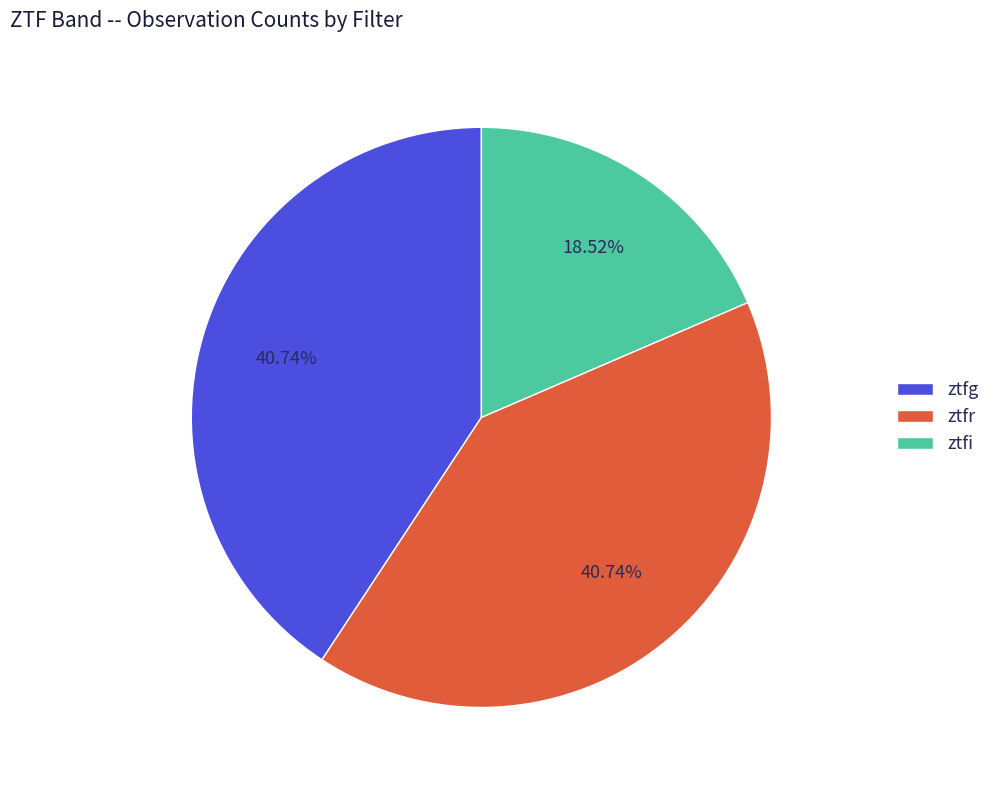

To the nearest percent, what is the combined percentage of ztfr and ztfi?

59%